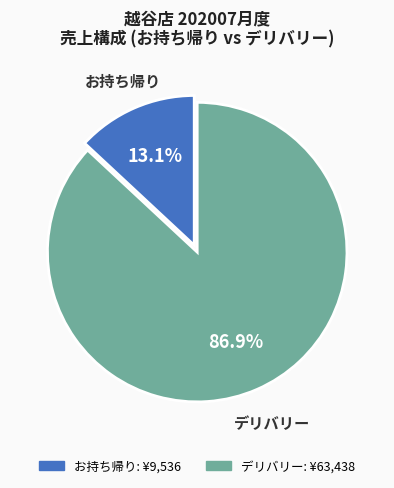

Is there any slice that represents more than half of the pie?

Yes